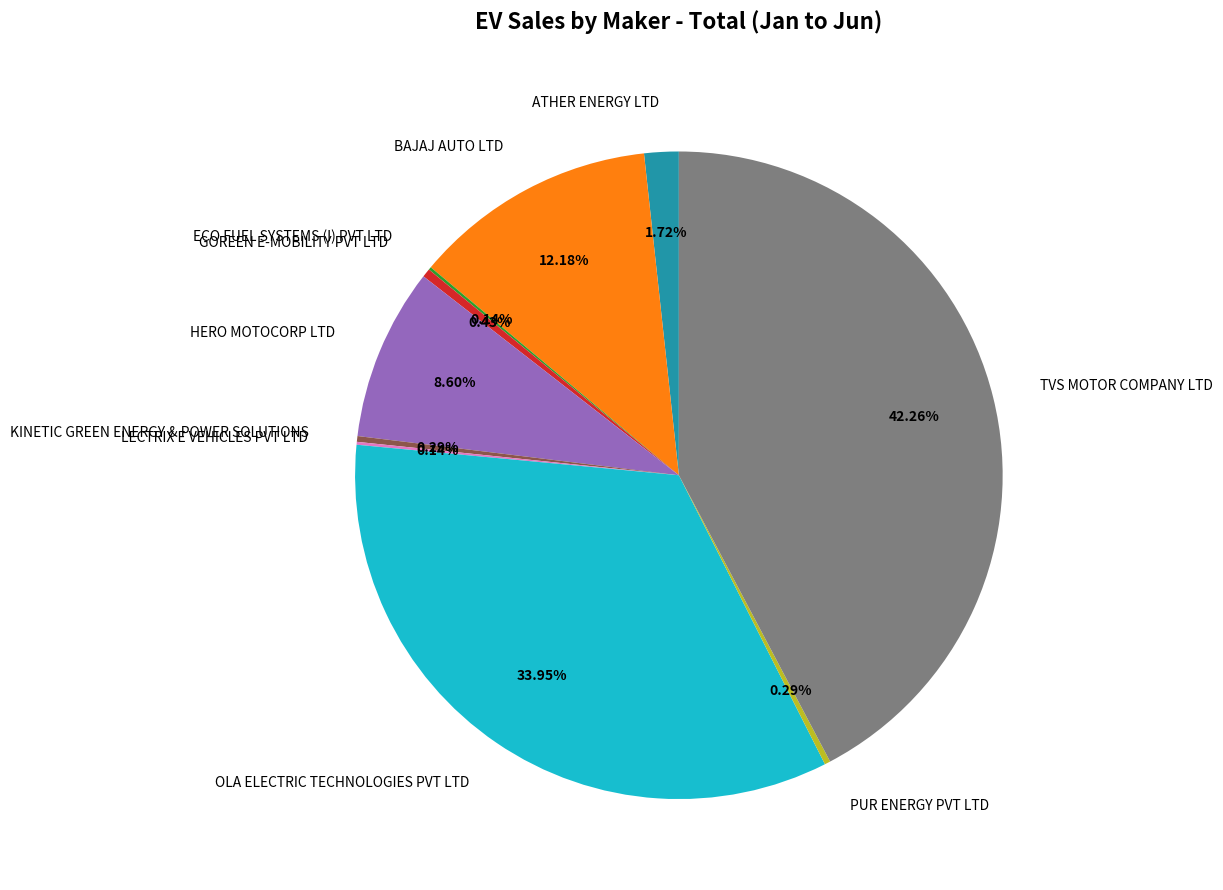

What percentage is the ATHER ENERGY LTD slice, to the nearest percent?

2%